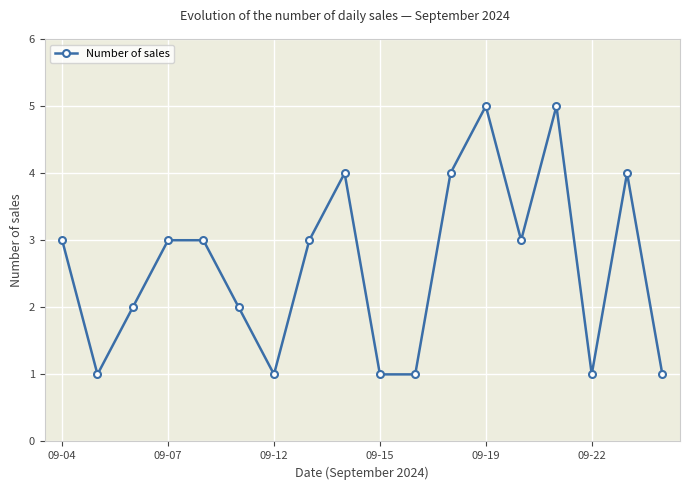

What is the greatest value displayed?

5